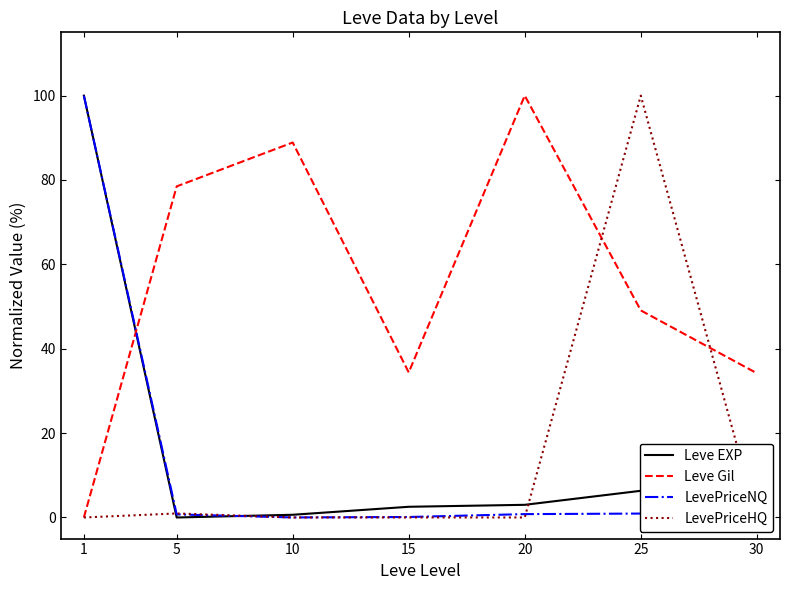

Which series has the largest total across all categories?

Leve Gil